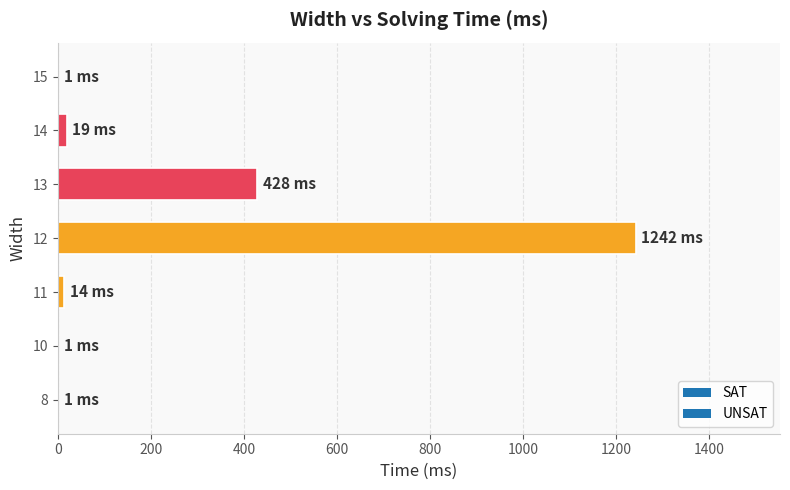

Approximately how many times larger is the value at 14 compared to 8?

19.0